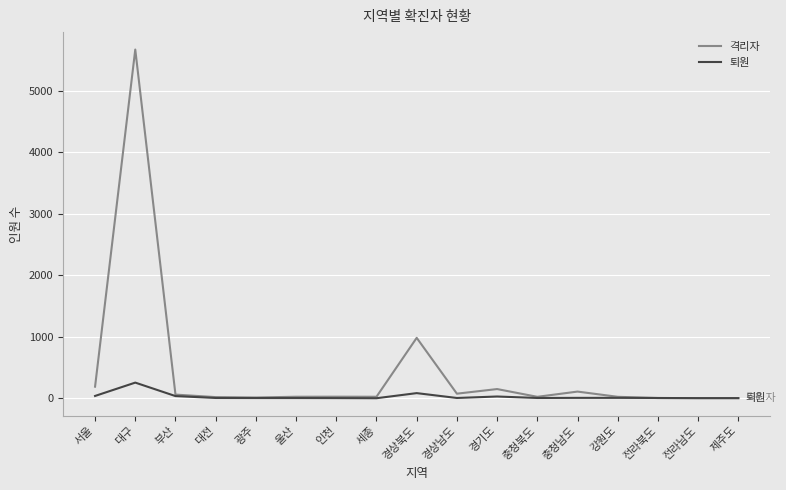

What is the greatest value displayed?

5671